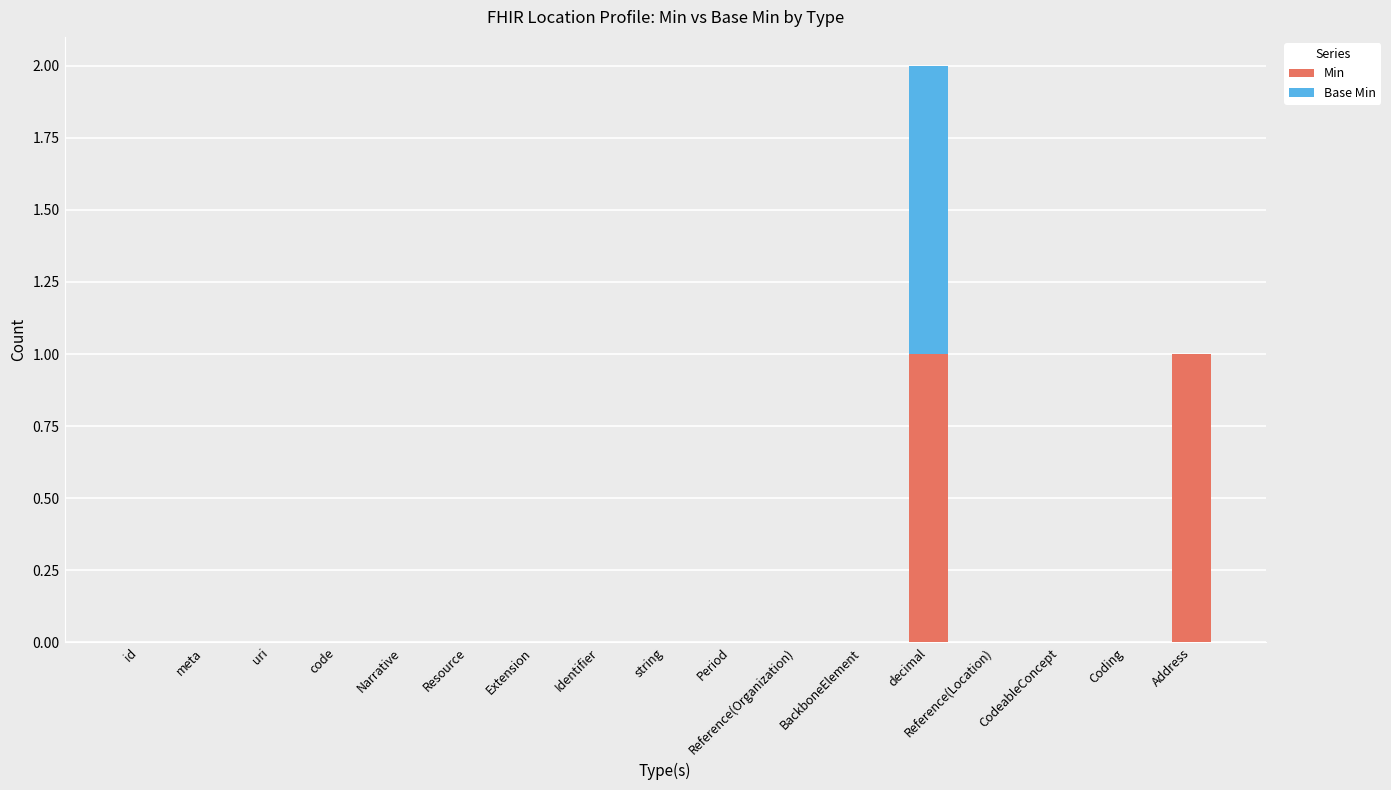

At which category is the sum across all series the highest?

decimal